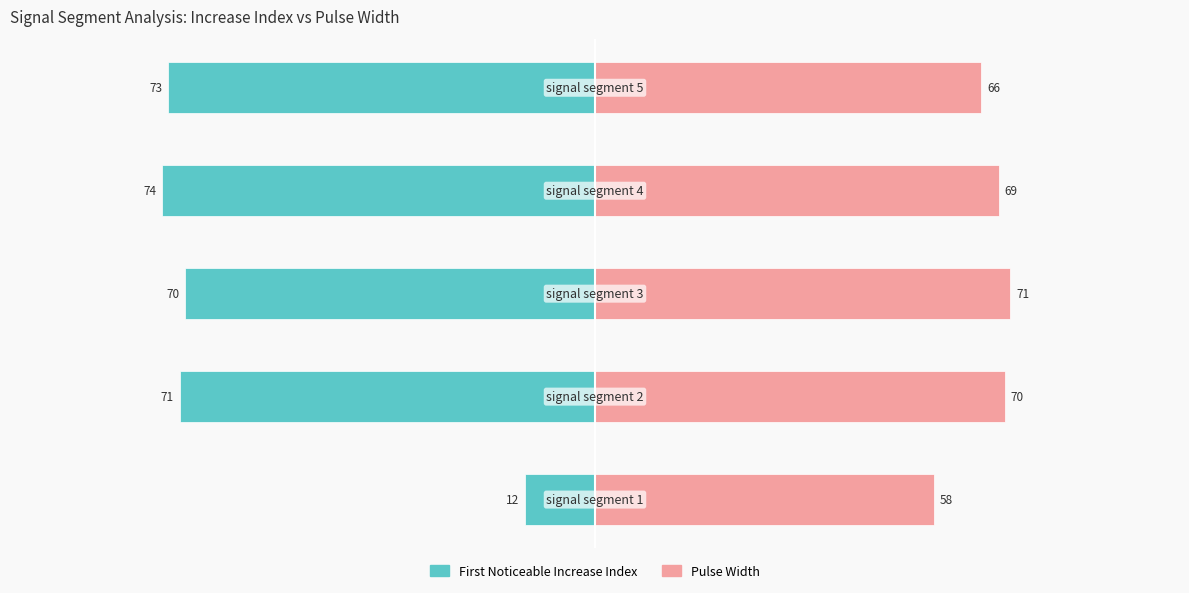

List the labels in order of Pulse_Width value, smallest first.

0, 4, 3, 1, 2